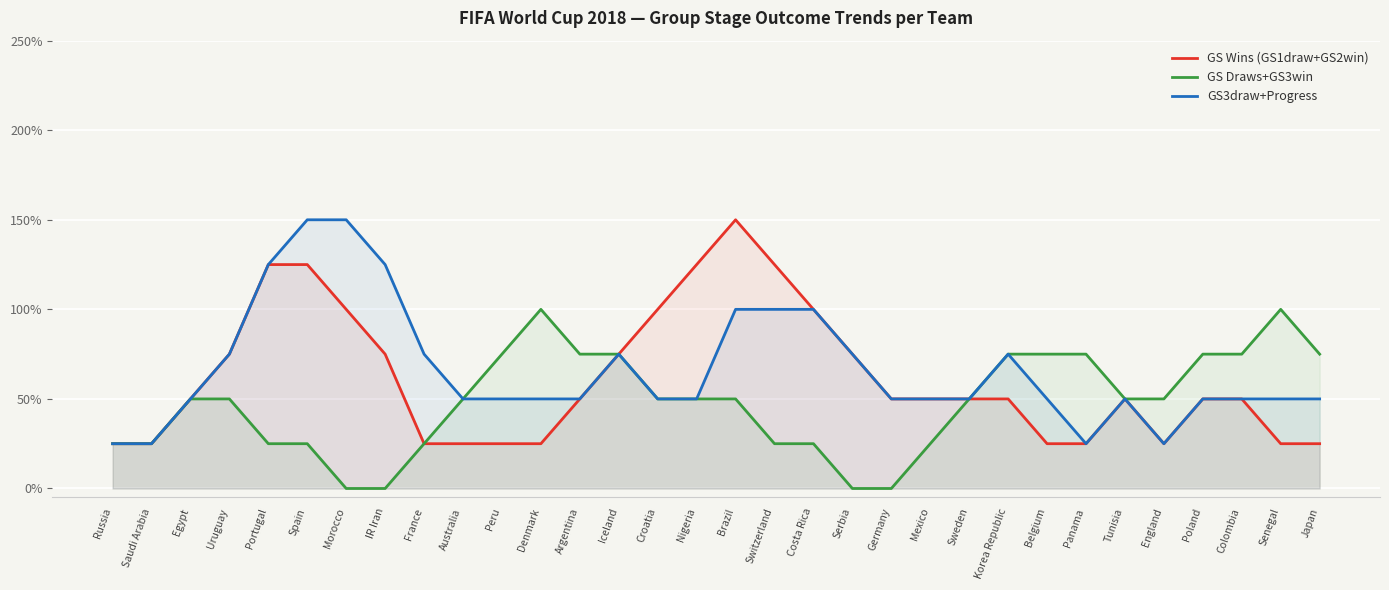

Is the value of GS3draw+Progress at Colombia greater than the value of GS Draws+GS3win at Panama?

No